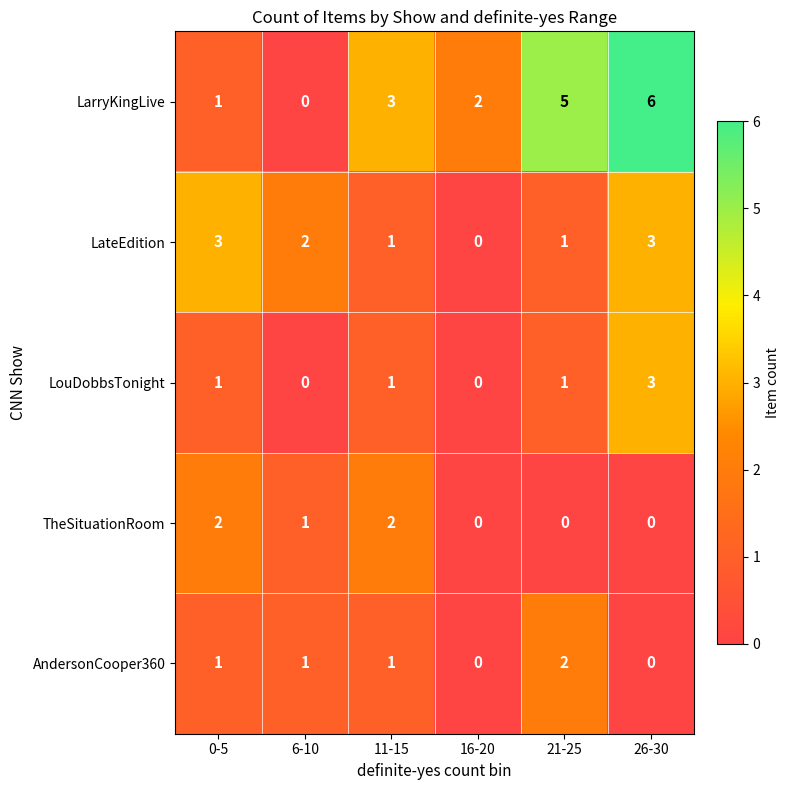

What is the sum of all LateEdition values?

10